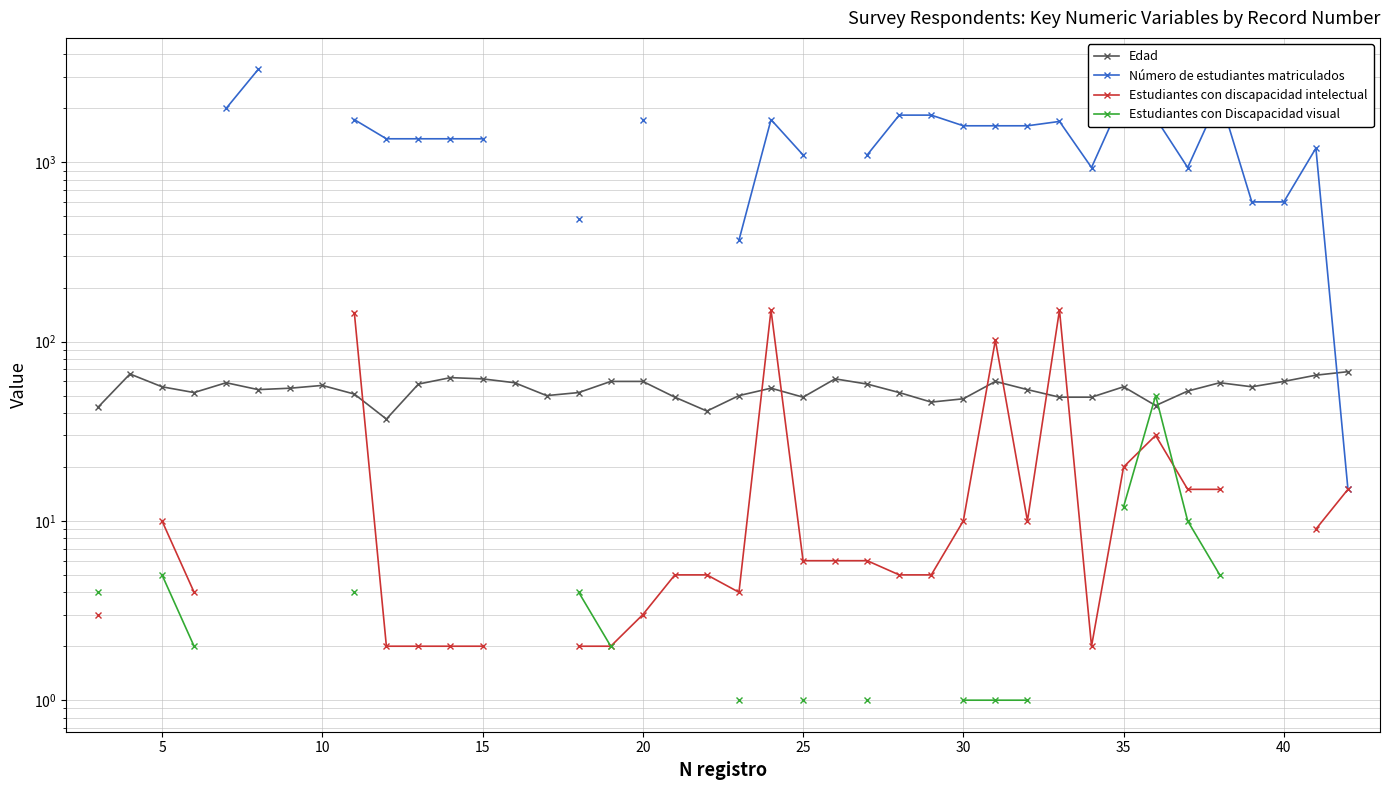

True or false: Estudiantes con discapacidad intelectual has more than 0 interior local peaks.

True